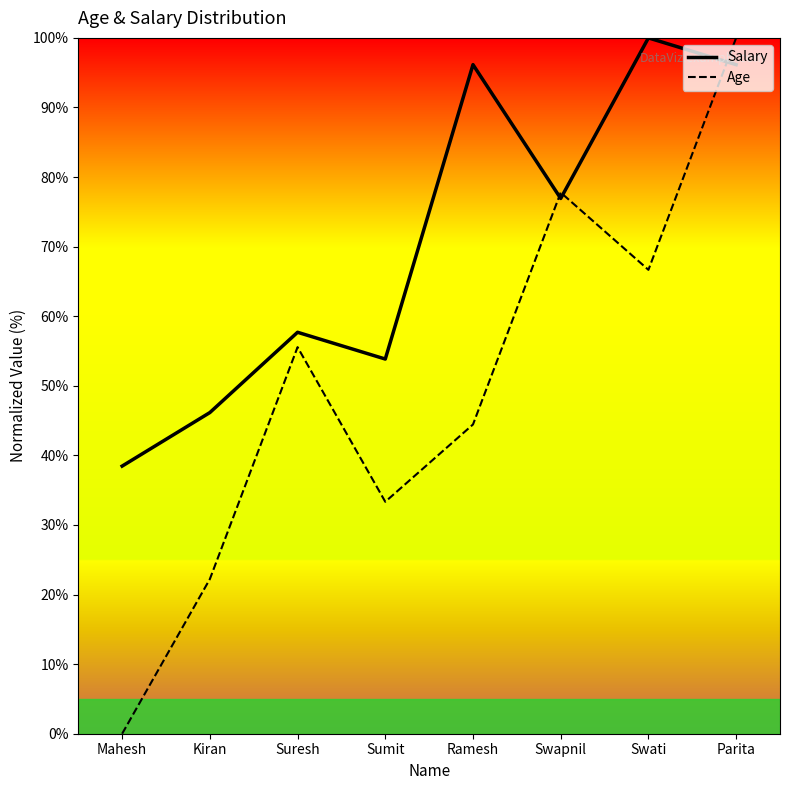

Reading left to right, what are all the values shown in this chart?

Salary: Mahesh=38.5	Kiran=46.2	Suresh=57.7	Sumit=53.8	Ramesh=96.2	Swapnil=76.9	Swati=100.0	Parita=96.2
Age: Mahesh=0.0	Kiran=22.2	Suresh=55.6	Sumit=33.3	Ramesh=44.4	Swapnil=77.8	Swati=66.7	Parita=100.0